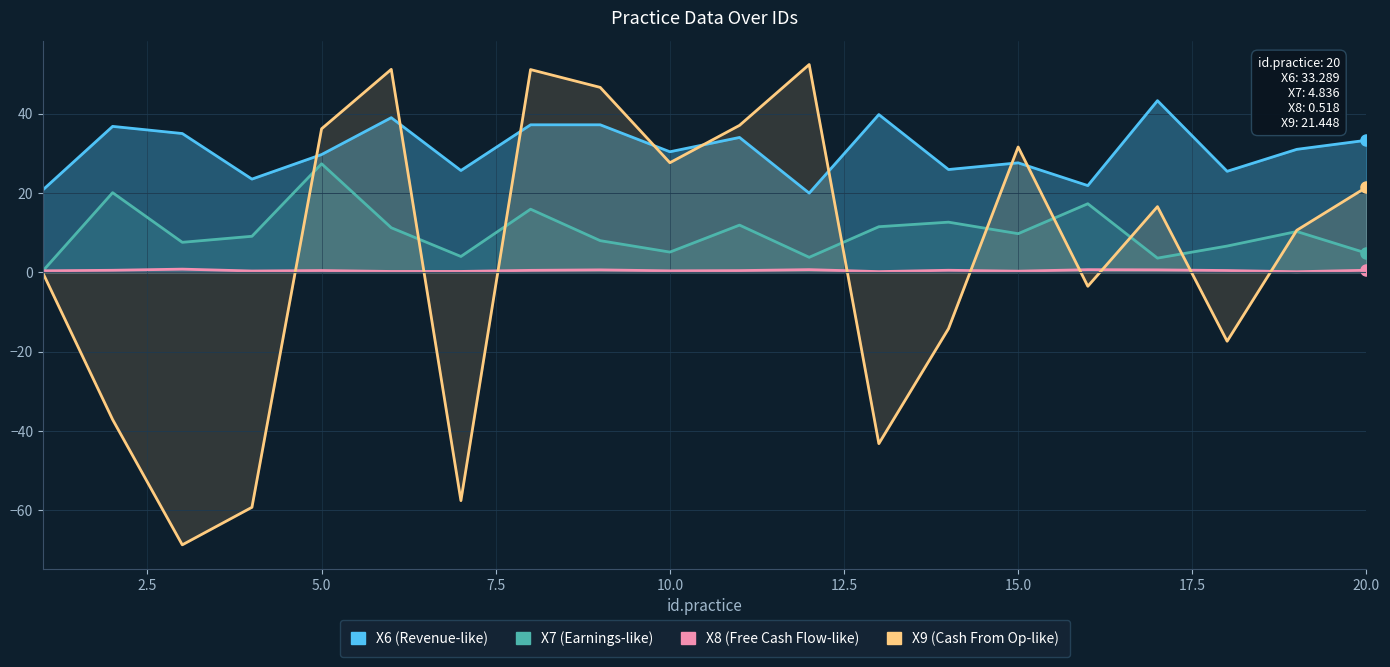

The X8 series shows 0.7 at 18. True or false?

False